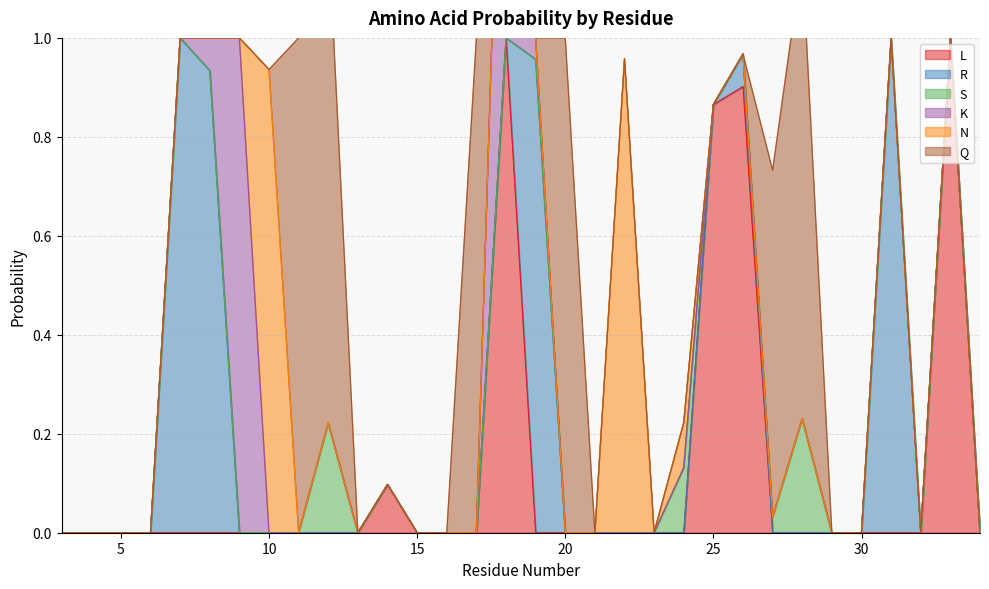

Which series has the widest spread of values?

L